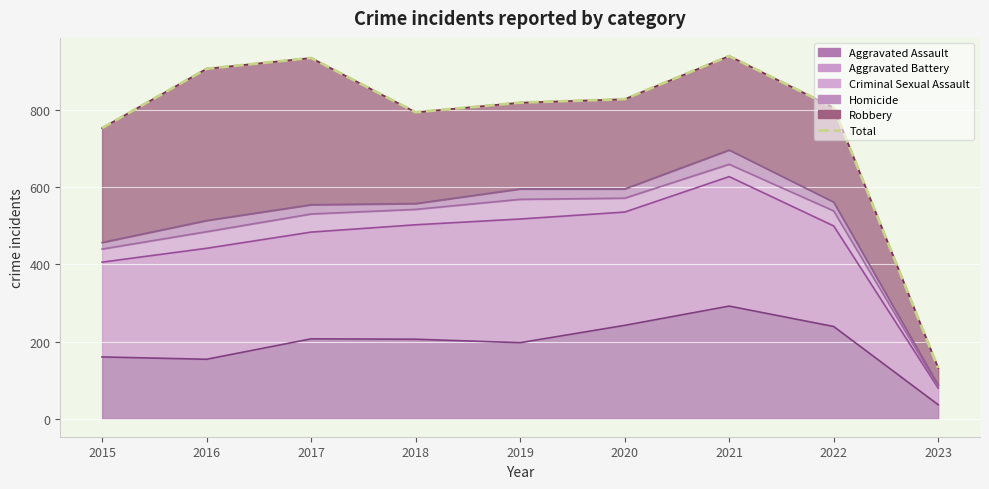

What is the maximum value shown in the chart?

941